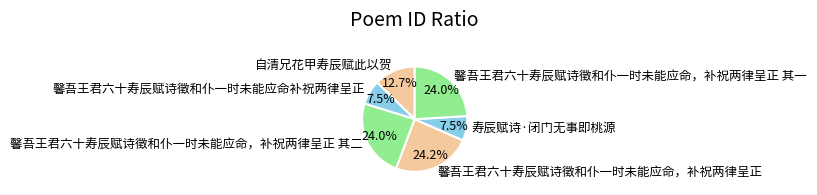

Combined, do 寿辰赋诗·闭门无事即桃源 and 自清兄花甲寿辰赋此以贺 account for over 50%?

No